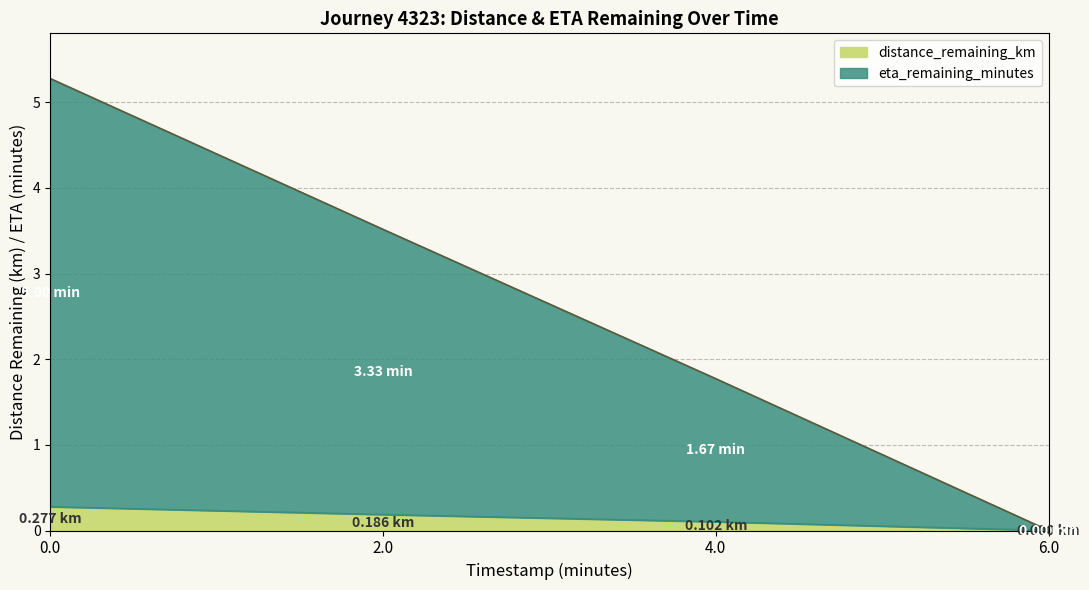

True or false: distance_remaining_km and eta_remaining_minutes intersect in this chart.

False